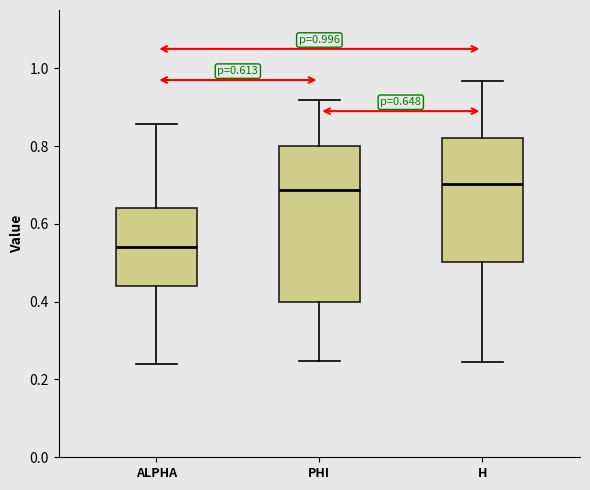

Comparing the boxes themselves (not the whiskers), which one is the tallest?

PHI